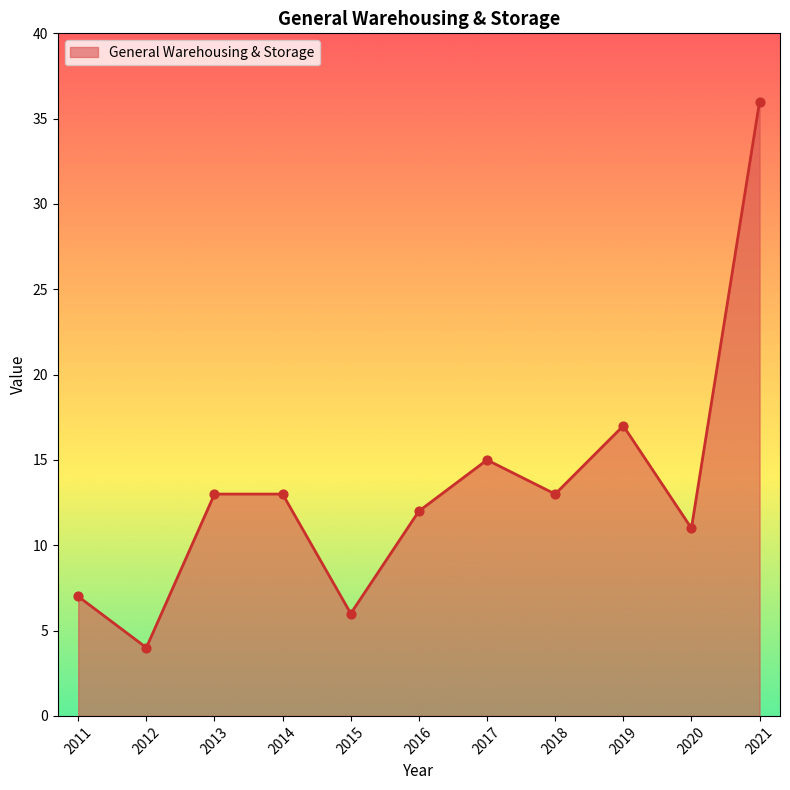

Approximately how many times larger is the value at 2015 compared to 2016?

0.5